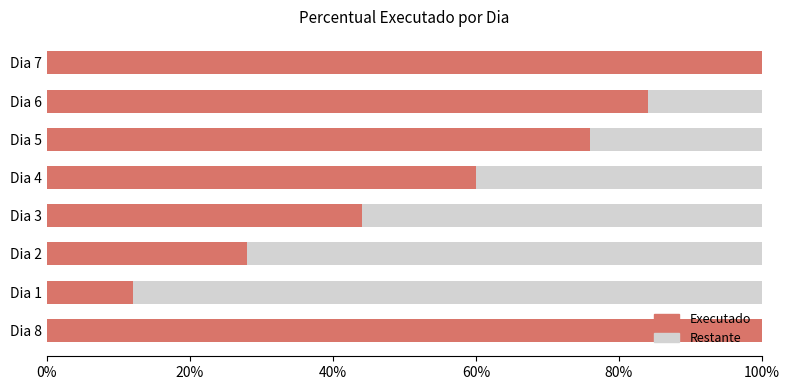

List the series in order of their overall mean, highest first.

Executado, Restante